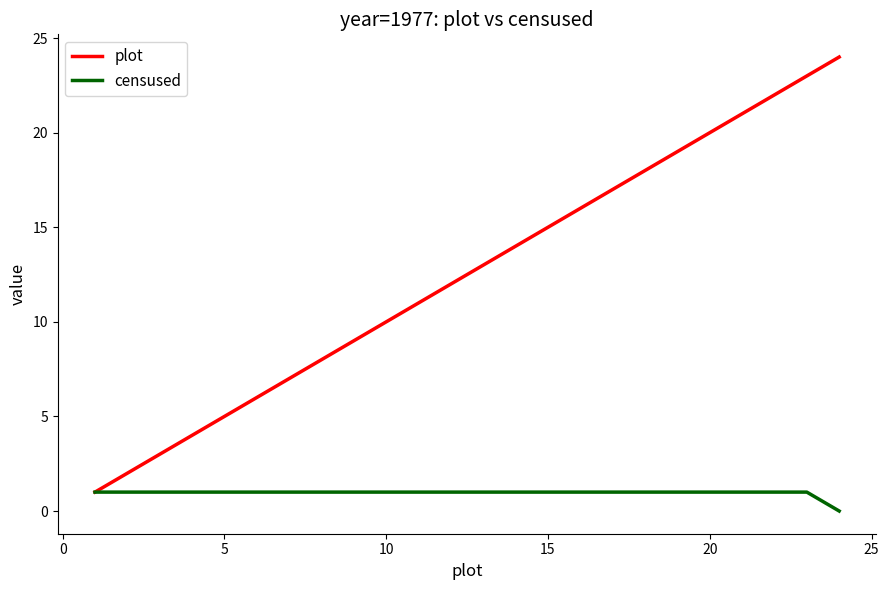

Which series has the largest total across all categories?

plot